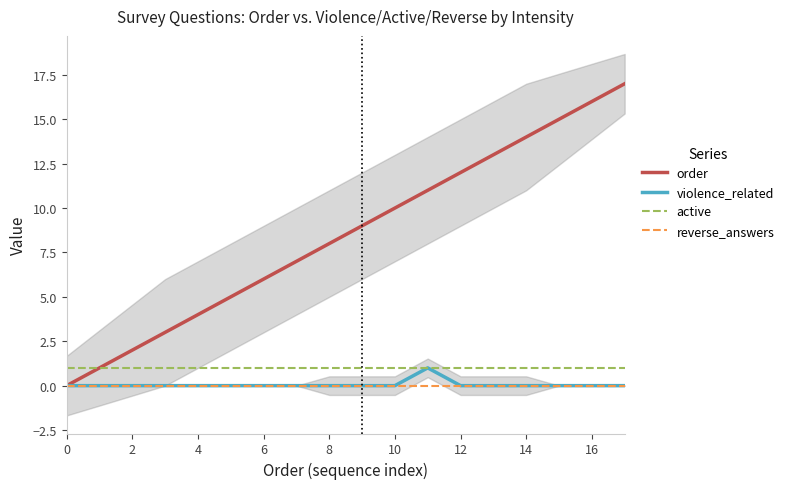

Is this an area chart (filled region under the line)?

No